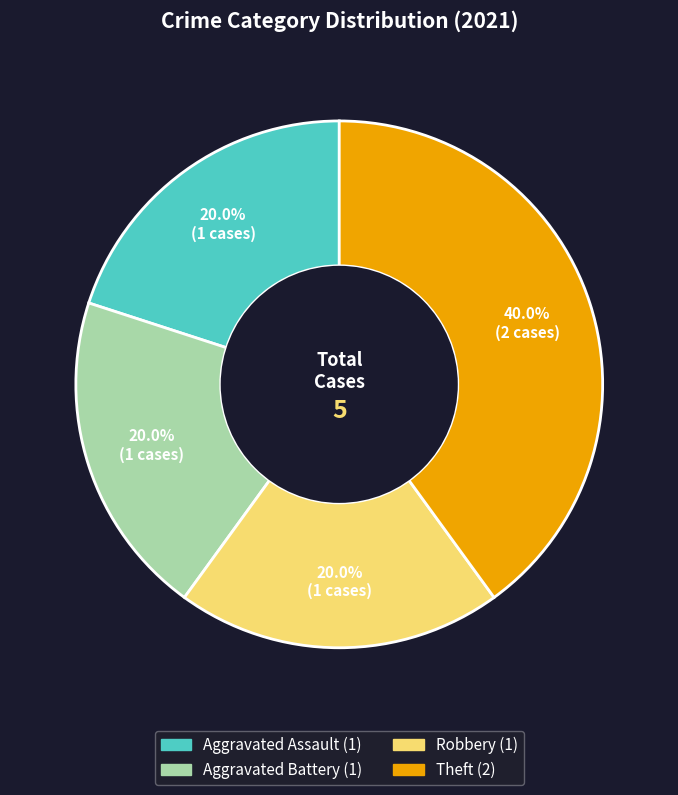

True or false: Theft accounts for 50% of the total.

False